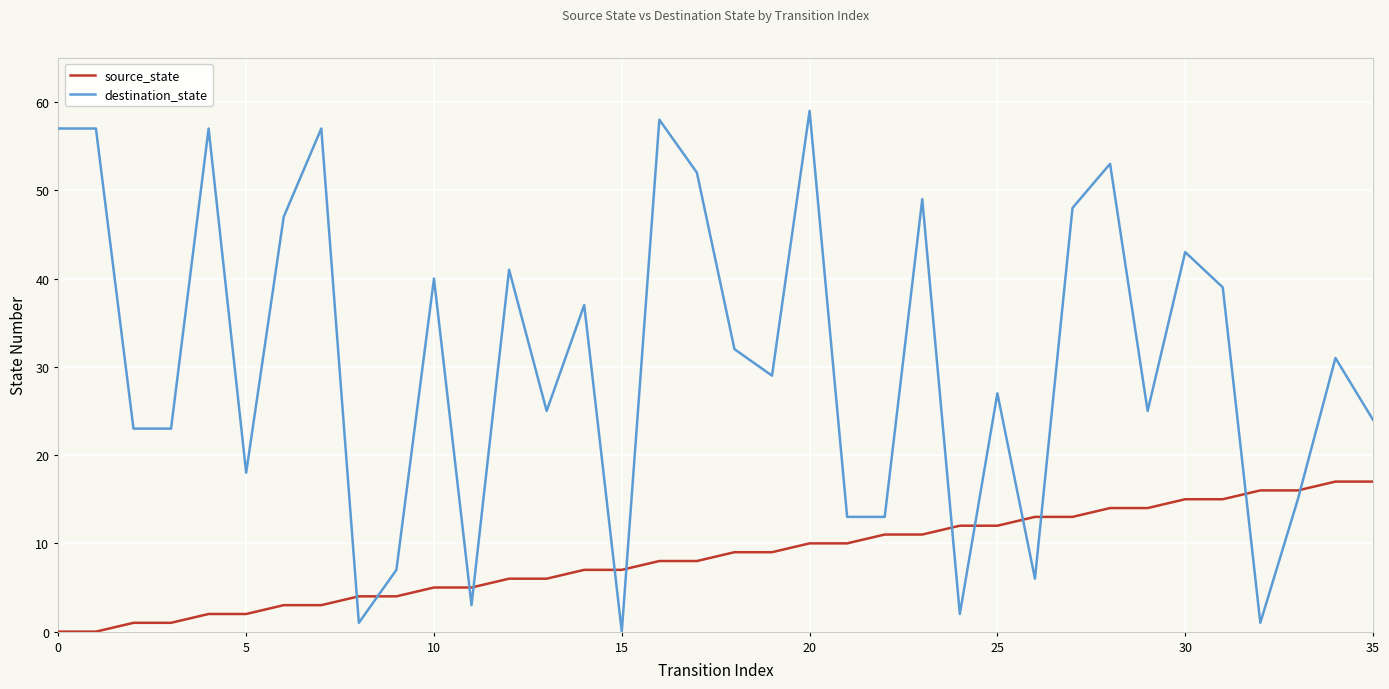

What are all the series names shown in the legend?

source_state, destination_state